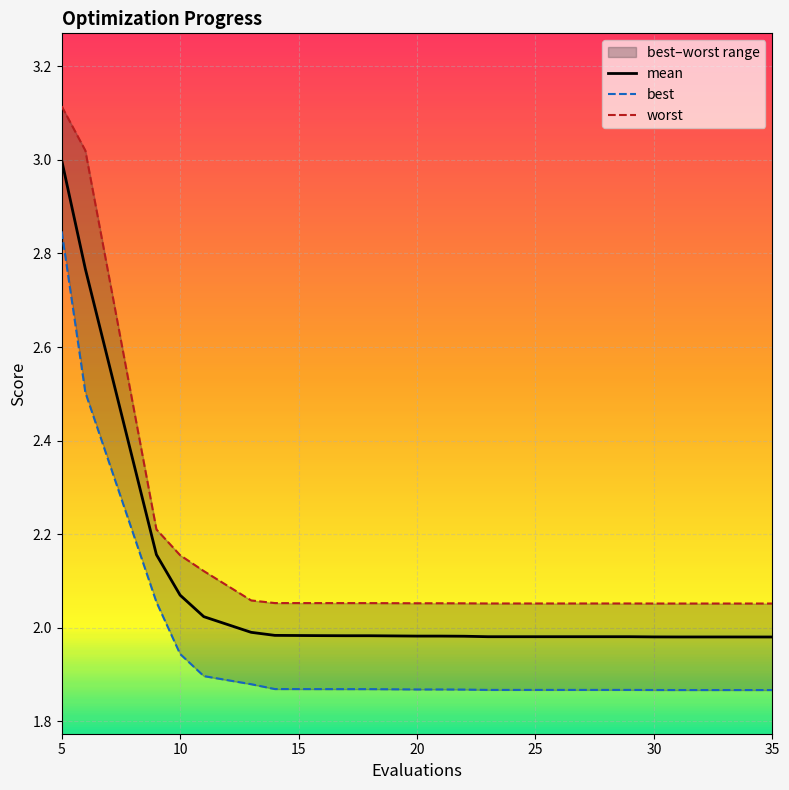

Is this an area chart (filled region under the line)?

No